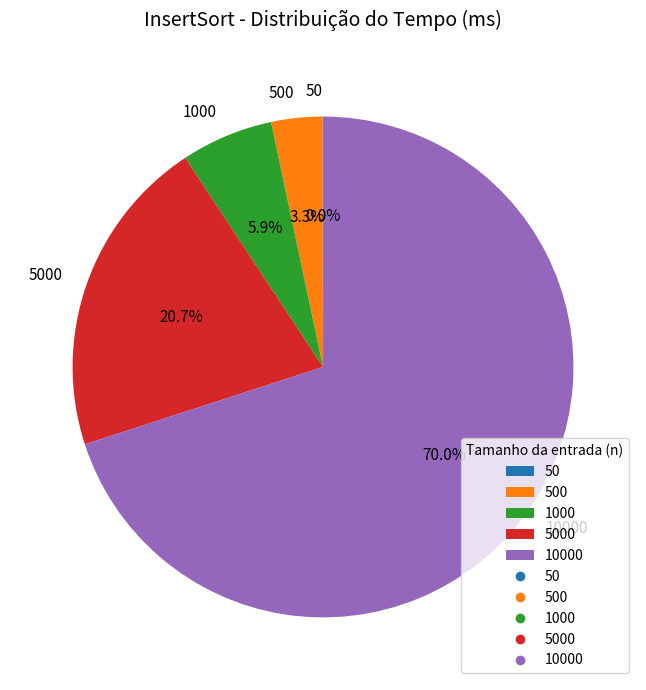

What is the largest slice in the pie chart?

10000